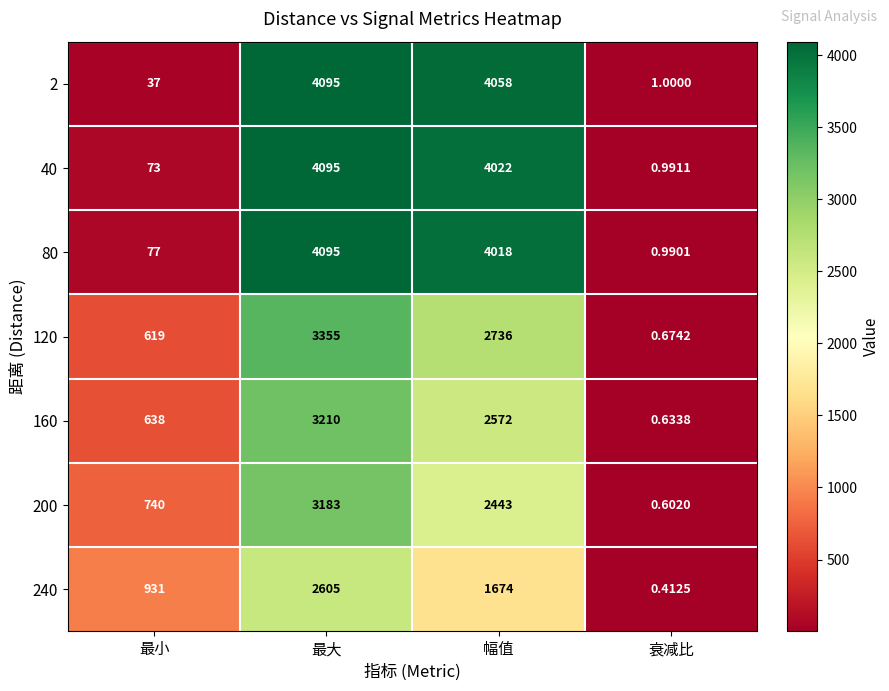

Which category has the lowest value across all series?

衰减比